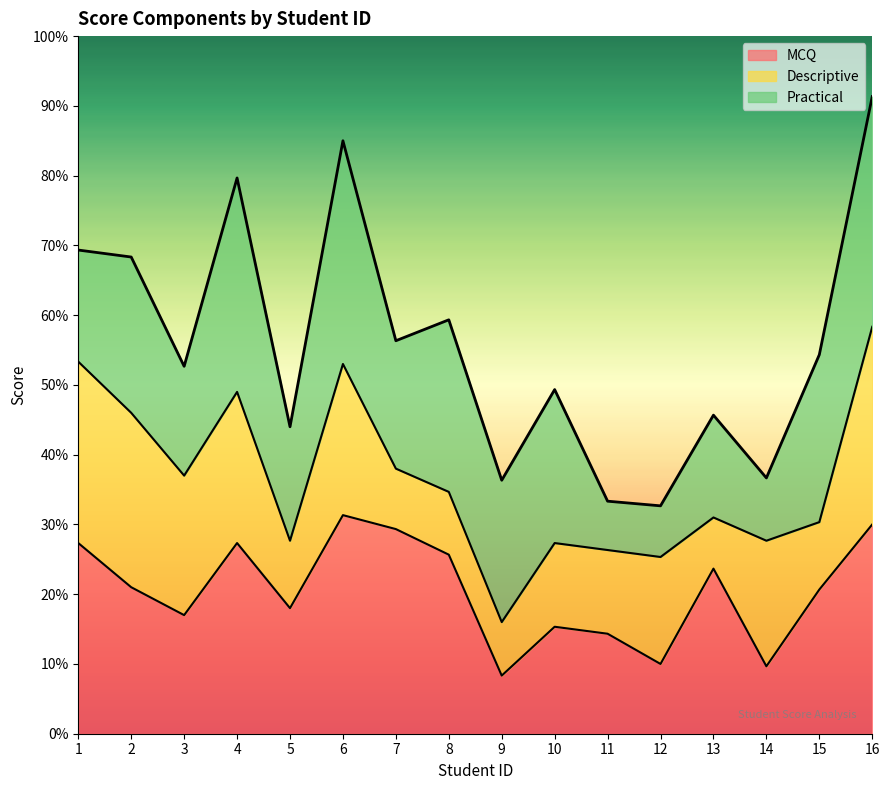

Which category has the highest value across all series?

16